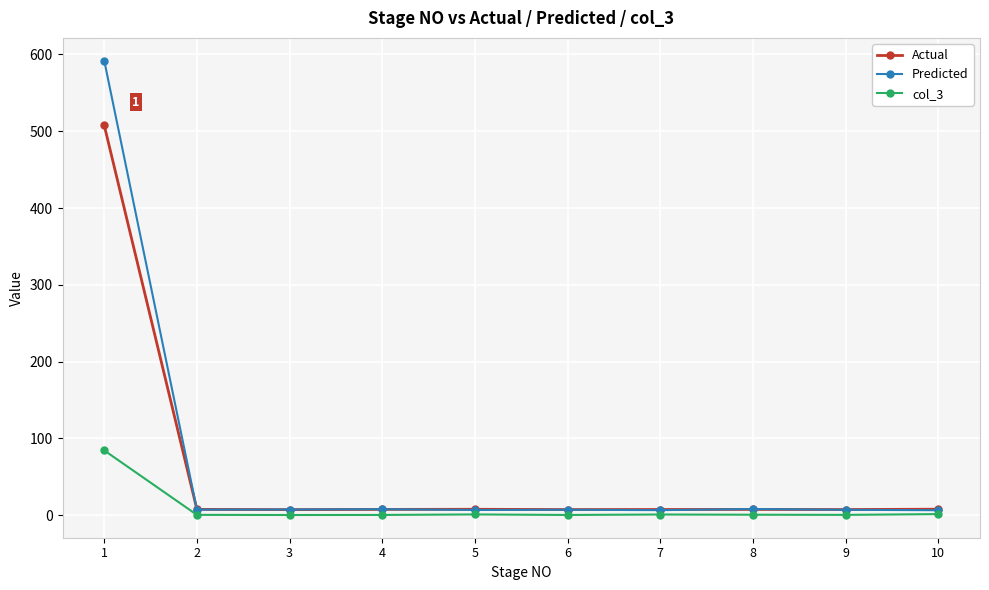

Between which two adjacent categories do Actual and Predicted first intersect?

1 and 2